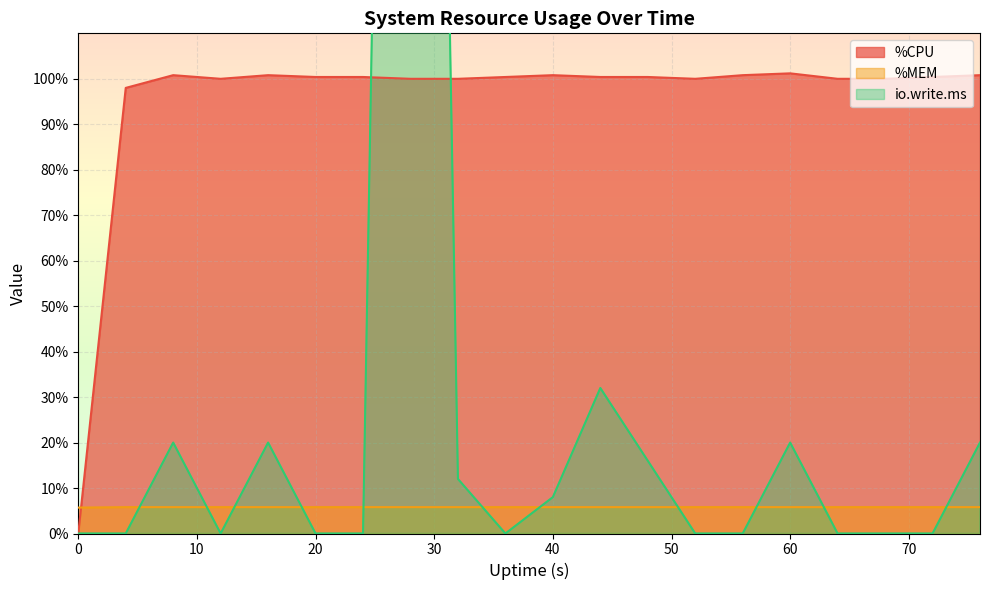

What is the greatest value displayed?

592.0